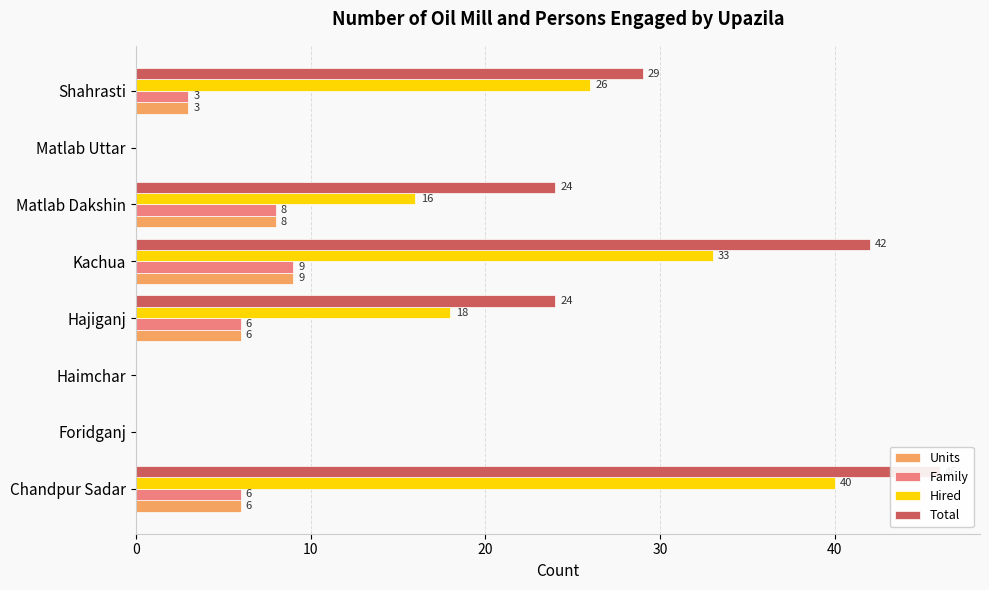

At Shahrasti, list the series in order from smallest to largest.

Units, Family, Hired, Total